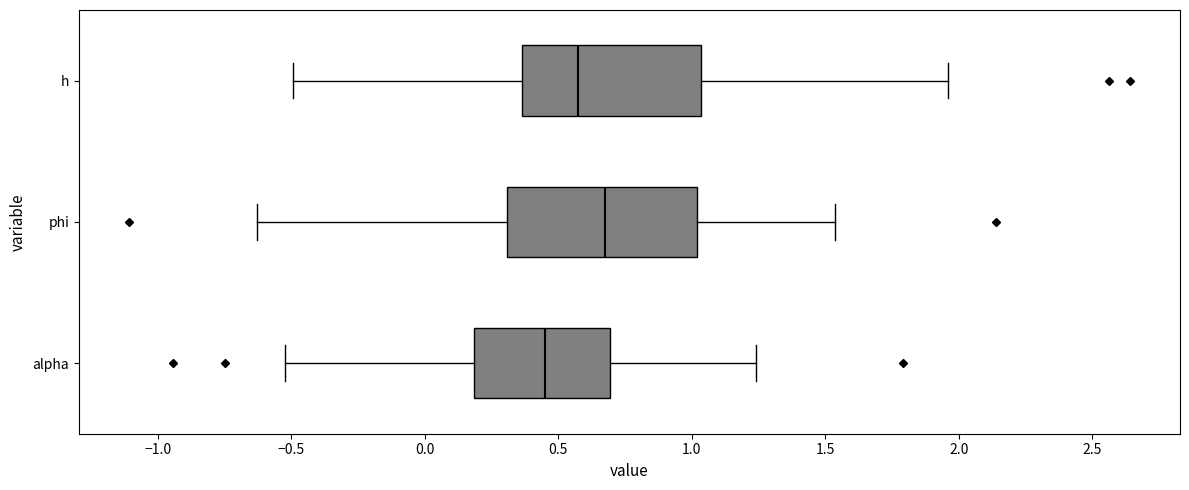

Reading bottom to top, read every box against the x-axis: the position of its median line, the range the box covers, and the ends of its whiskers. The values are not printed on the chart, so give them approximately, as read against the axis.

alpha: median 0.45, box 0.20 to 0.70, whiskers -0.50 to 1.25
phi: median 0.70, box 0.30 to 1.00, whiskers -0.65 to 1.55
h: median 0.55, box 0.35 to 1.05, whiskers -0.50 to 1.95